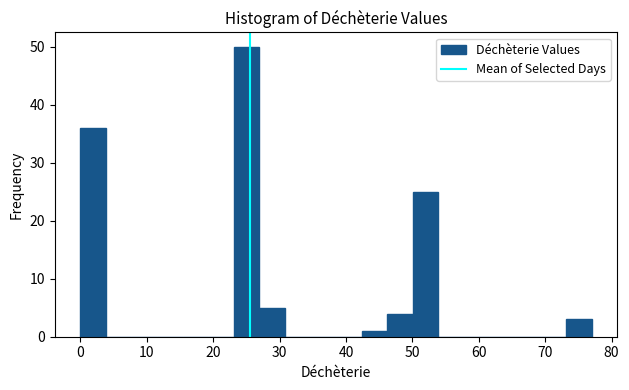

Read against the x-axis, roughly where is the centre of the tallest bar?

25